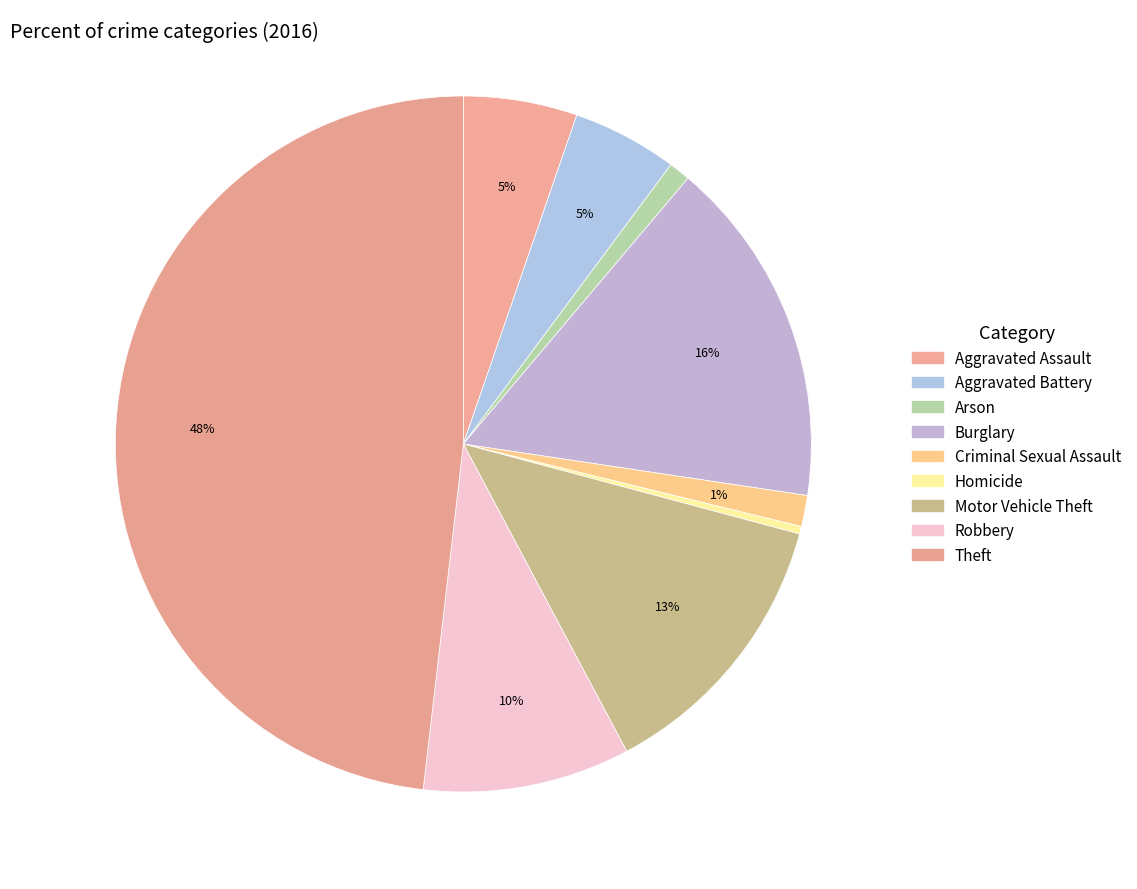

What is the smallest slice in the pie chart?

Homicide